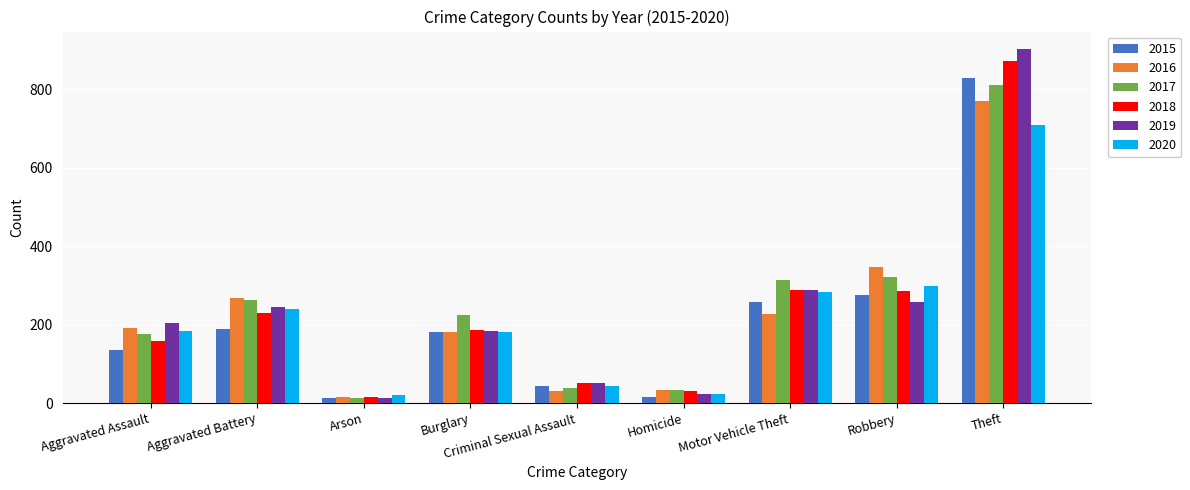

Count the number of categories in the chart.

9